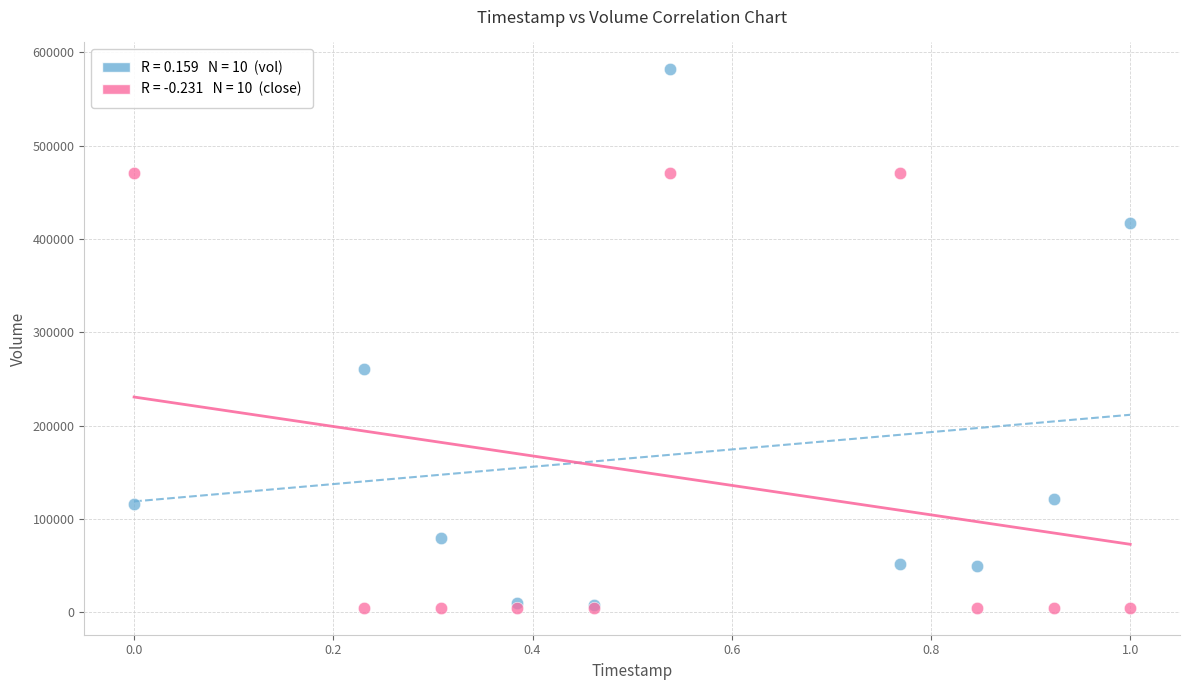

Across all series, what Y value is closest to 293300?

260400.0